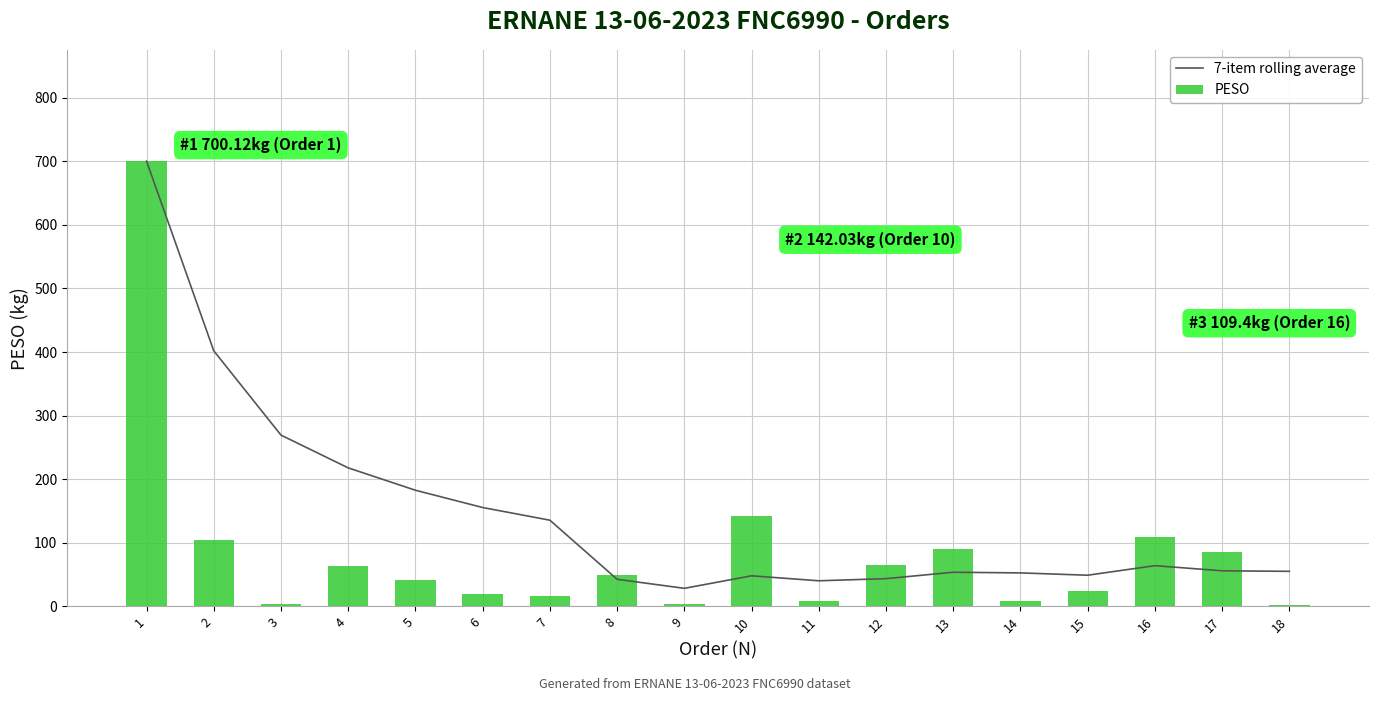

Reading left to right, extract all data points from this chart.

7-item rolling average: 1=700.1	2=401.9	3=269.4	4=217.8	5=182.7	6=155.5	7=135.6	8=42.7	9=28.5	10=48.1	11=40.3	12=43.7	13=53.8	14=52.7	15=49.1	16=64.1	17=56.0	18=55.2
PESO: 1=700.1	2=103.7	3=4.3	4=63.3	5=42.0	6=19.8	7=15.9	8=49.7	9=4.3	10=142.0	11=8.6	12=65.5	13=90.3	14=8.6	15=24.3	16=109.4	17=85.3	18=2.9